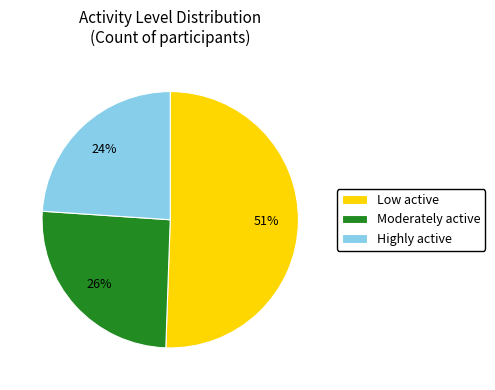

The Low active slice represents 51% of the pie. True or false?

True